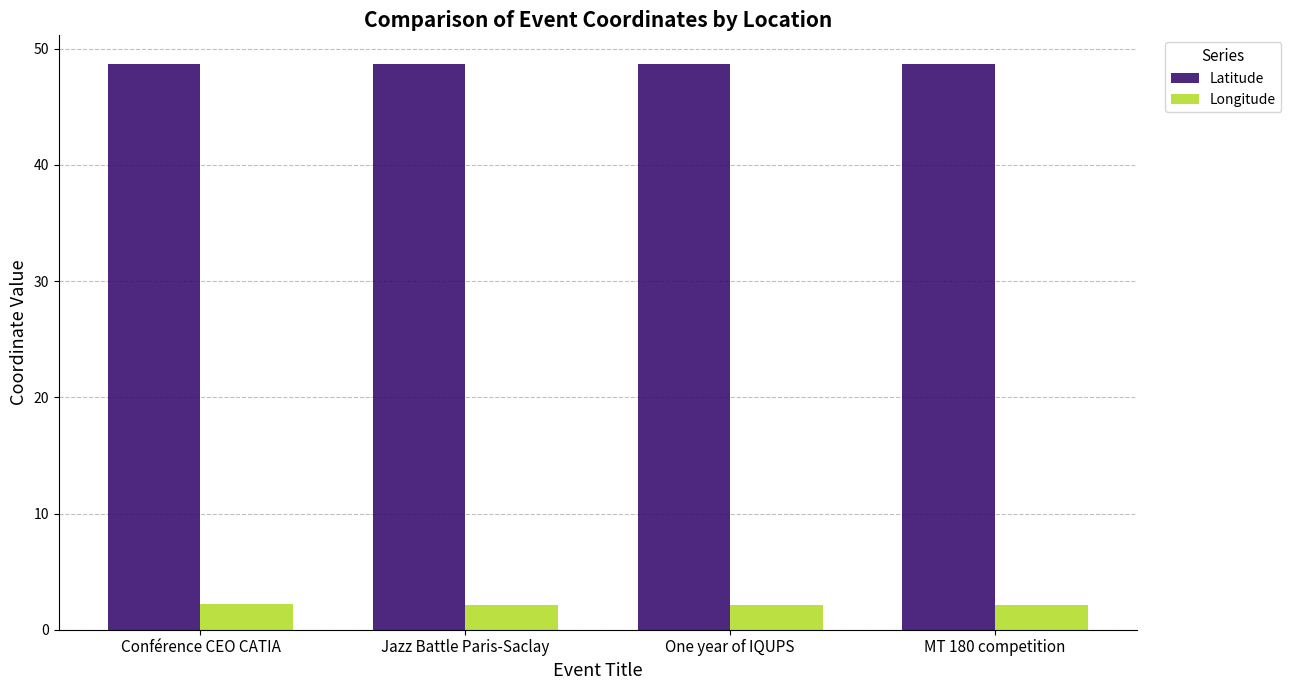

At MT 180 competition, list the series in order from largest to smallest.

Latitude, Longitude